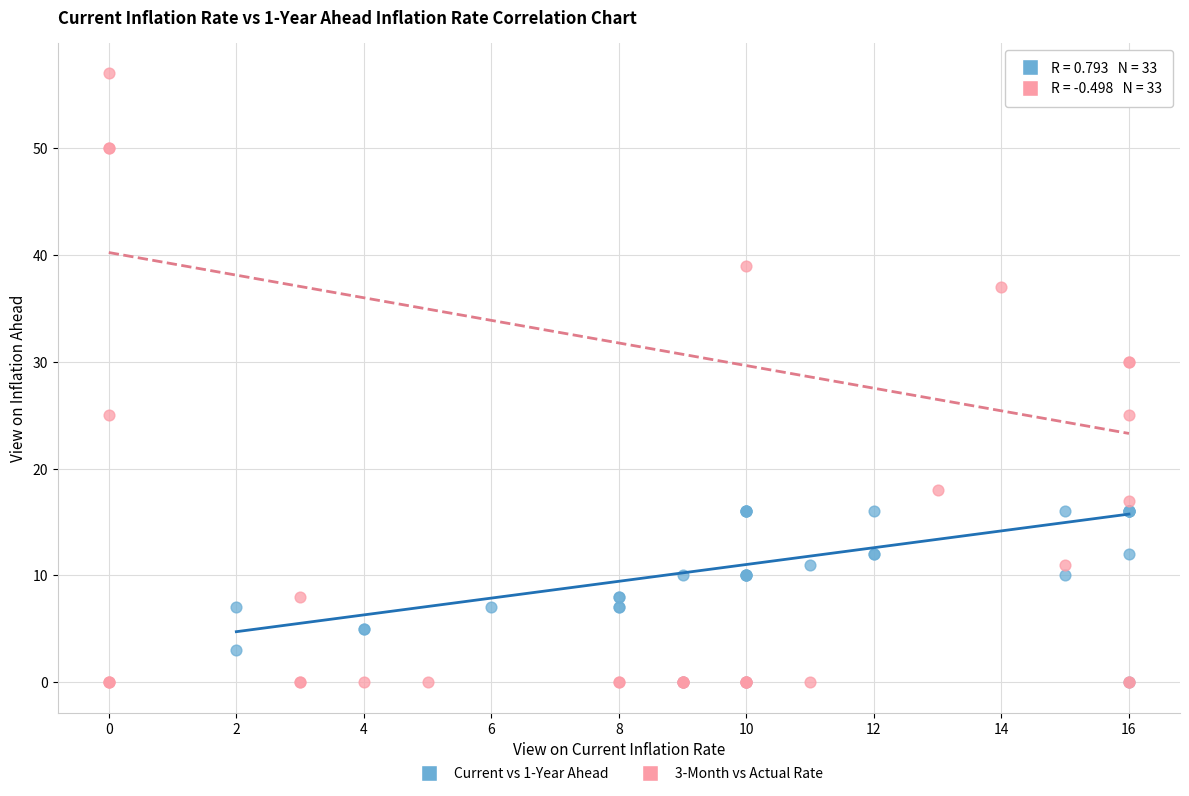

Which series has the widest spread of Y values?

3-Month vs Actual Rate